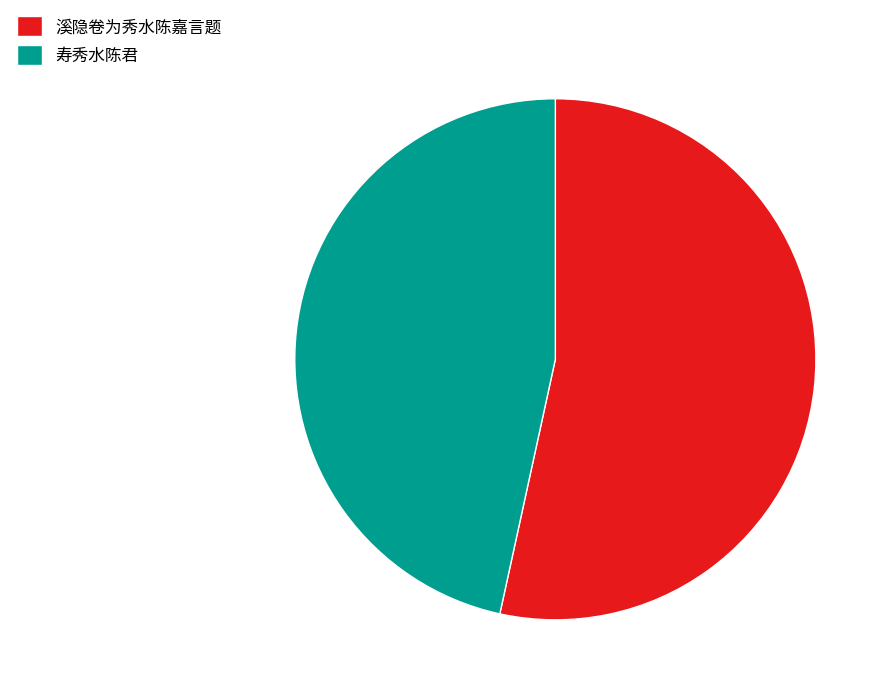

Combined, do 寿秀水陈君 and 溪隐卷为秀水陈嘉言题 account for over 50%?

Yes